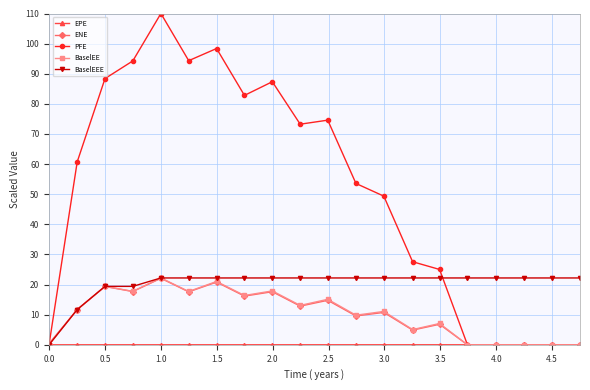

Does the chart have visible grid lines?

Yes